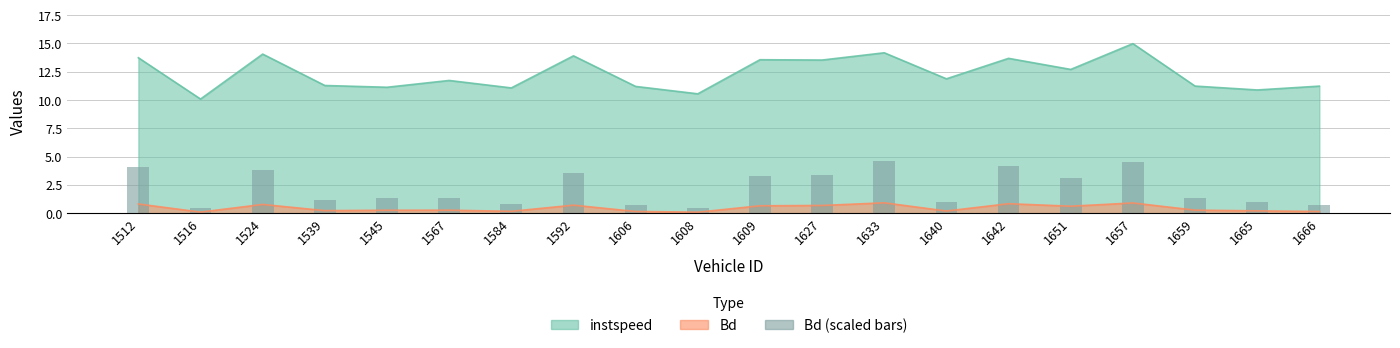

How many bars are there in total?

20